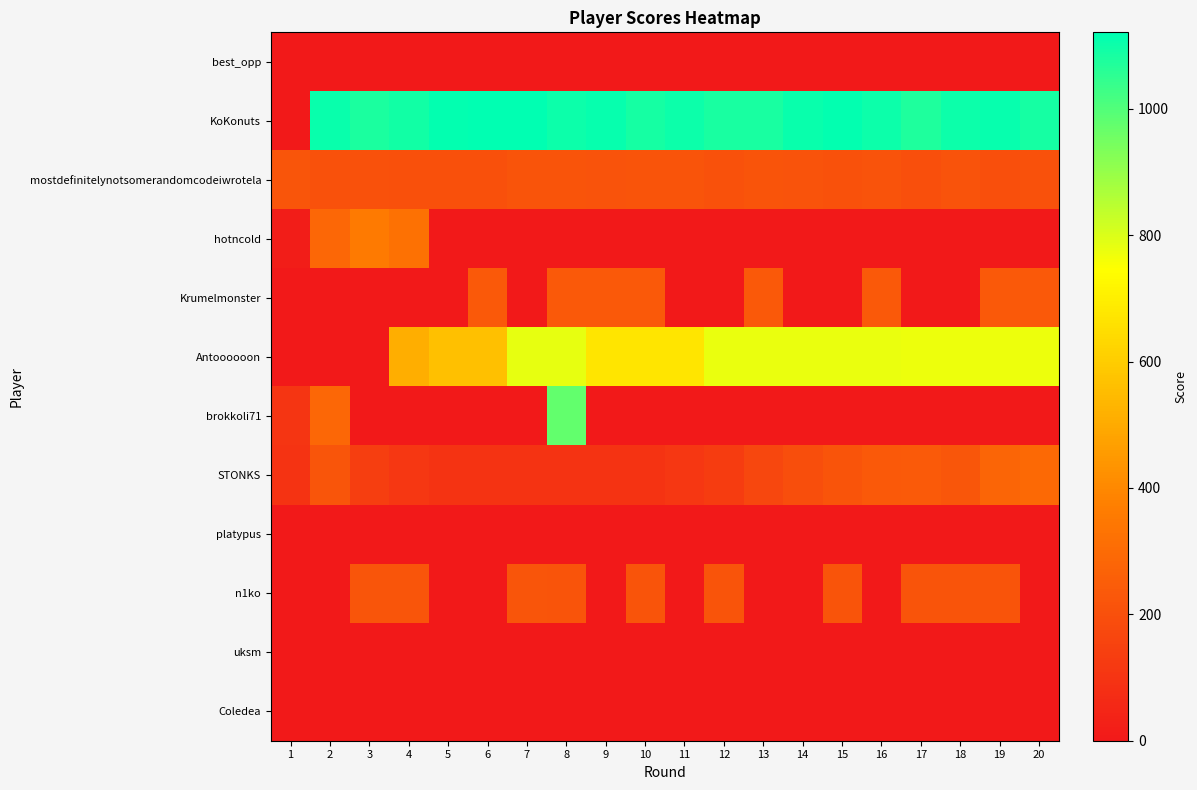

Between 17 and 19, which series saw the biggest shift?

Krumelmonster